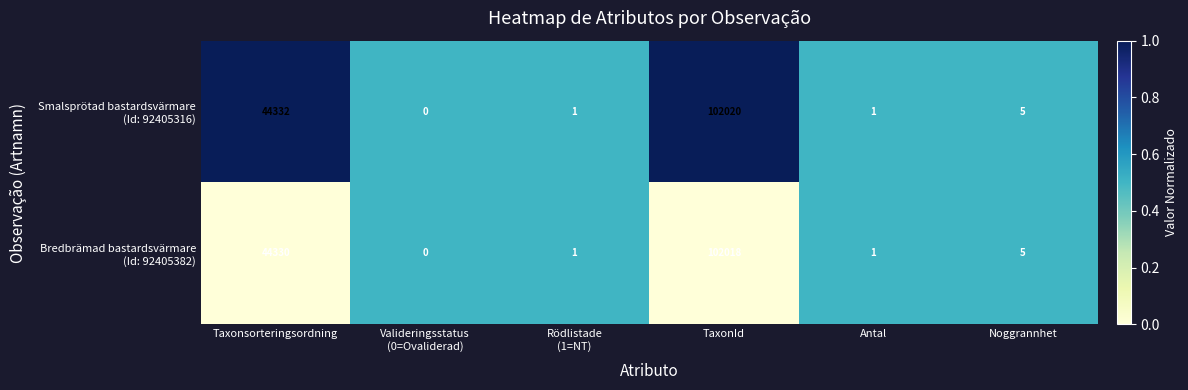

What is the maximum value shown in the chart?

102020